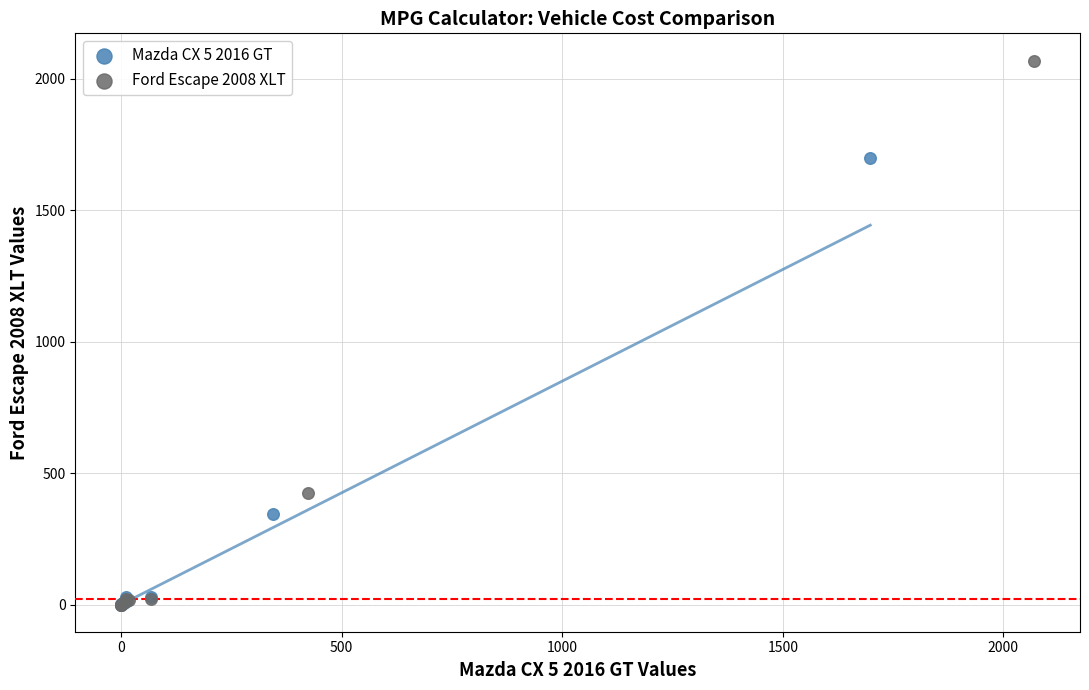

Which series has the widest spread of Y values?

Ford Escape 2008 XLT